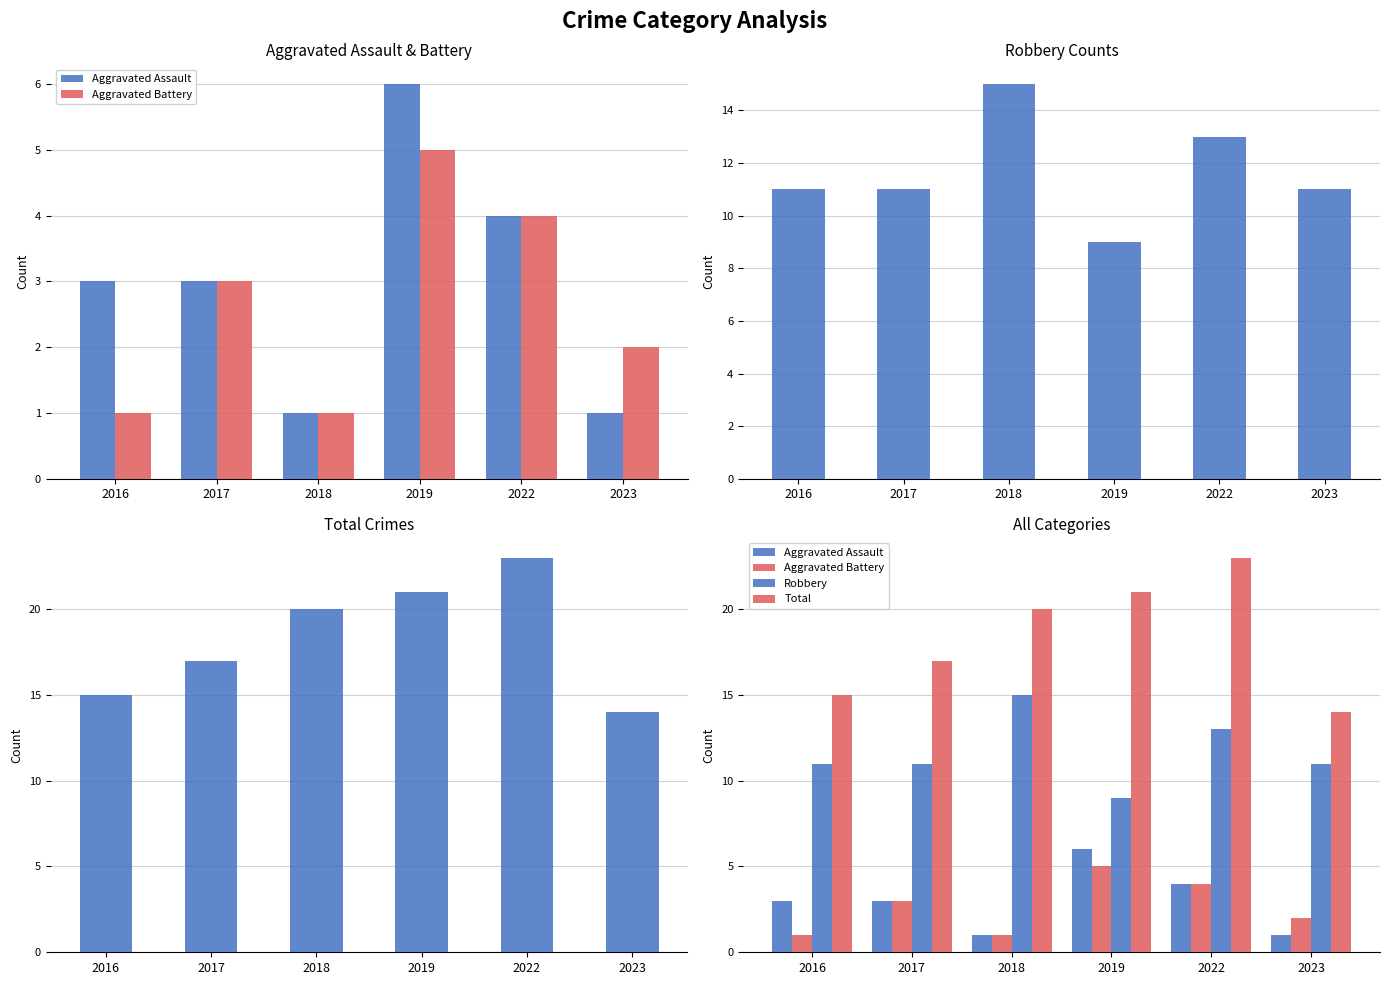

At which label does Aggravated Assault reach its peak?

2019